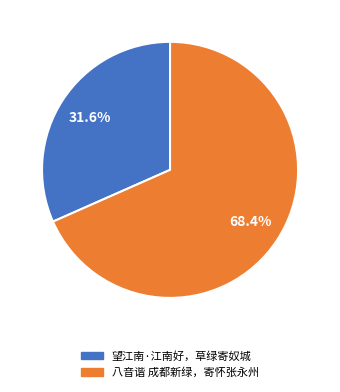

What is the largest slice in the pie chart?

八音谐 成都新绿，寄怀张永州